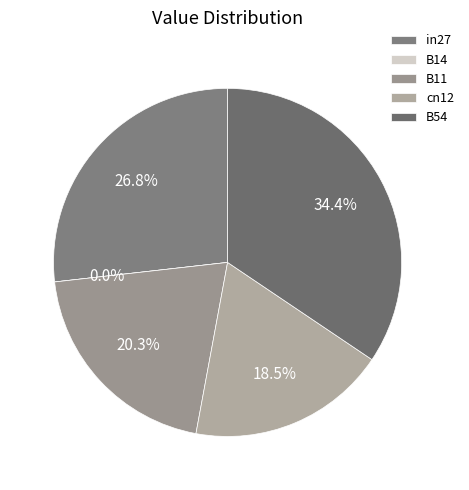

To the nearest percent, what portion does cn12 represent?

18%